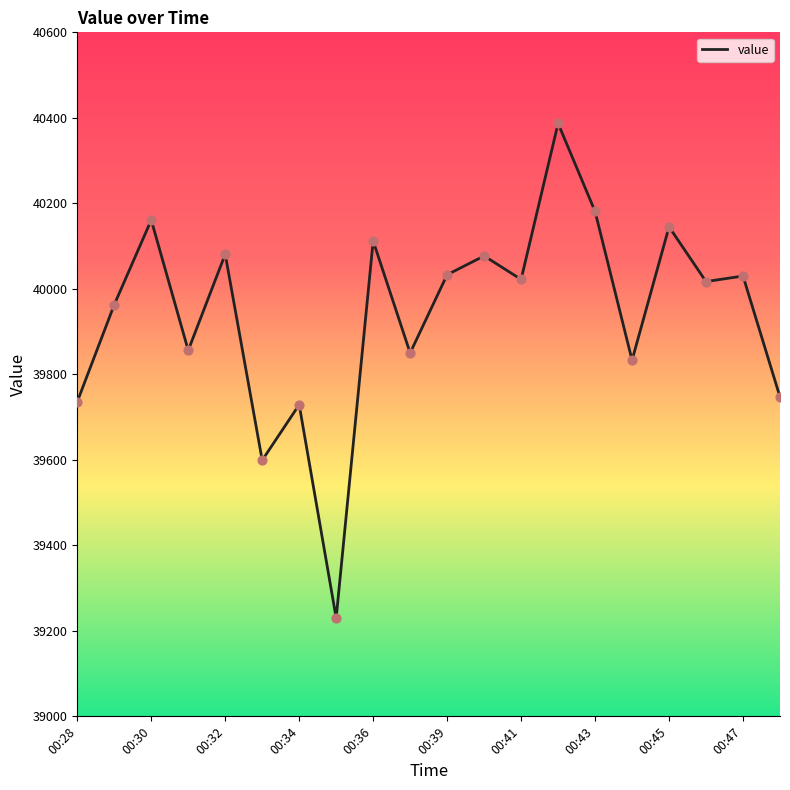

What is the greatest value displayed?

40387